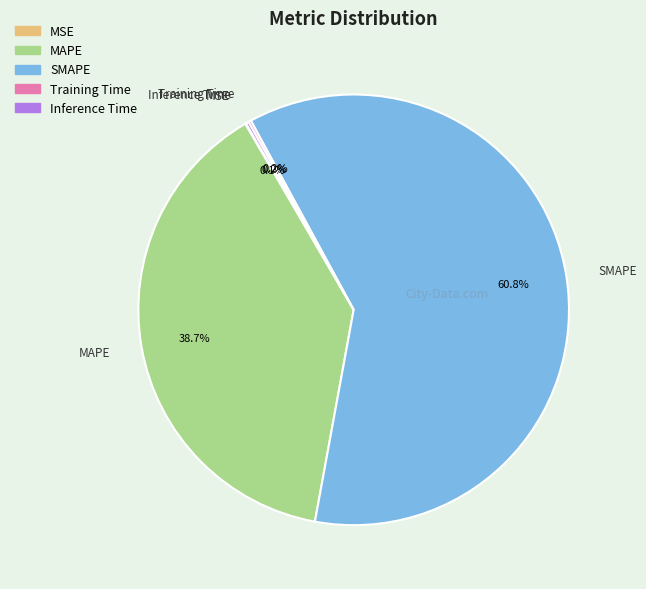

Which slice is the largest?

SMAPE